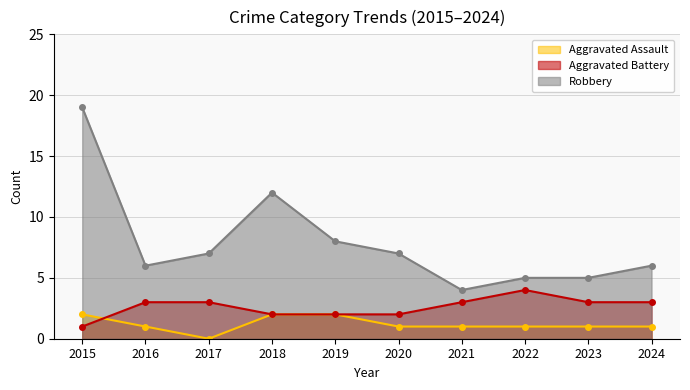

True or false: Robbery and Aggravated Assault cross at least once.

False